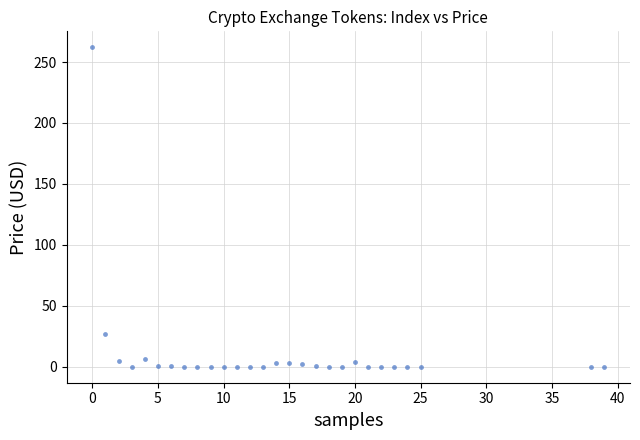

What Y value in the scatter plot is closest to 131?

26.6